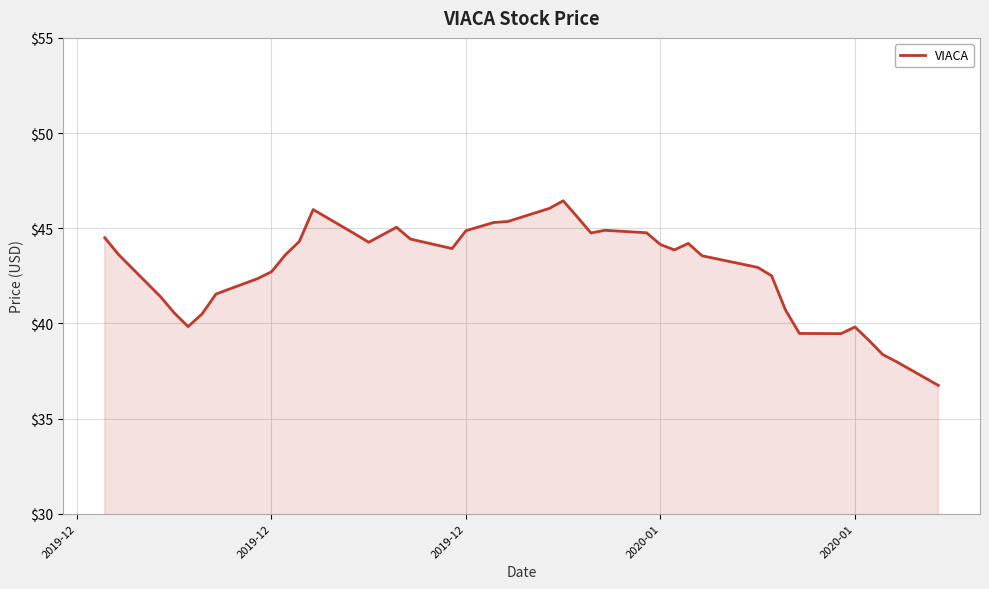

What is the maximum value shown in the chart?

46.4